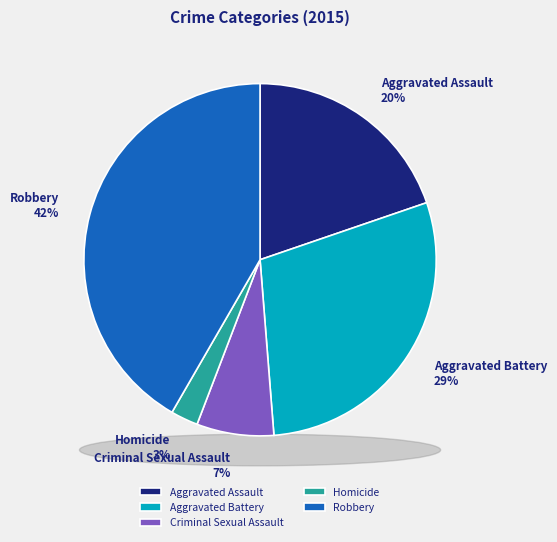

Rank the categories by value from lowest to highest.

Homicide, Criminal Sexual Assault, Aggravated Assault, Aggravated Battery, Robbery